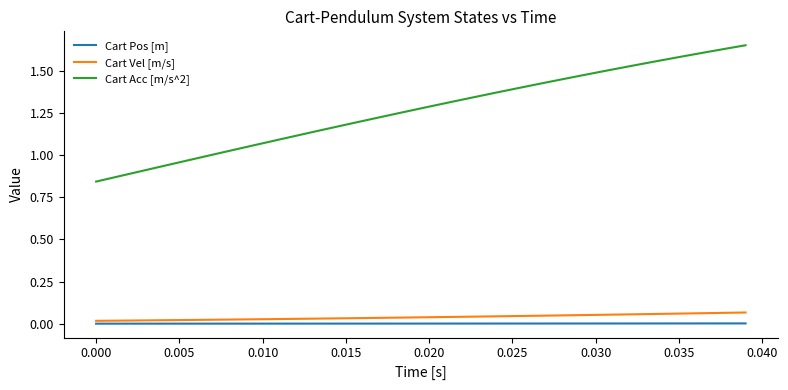

Which series has the largest total across all categories?

Cart Acc [m/s^2]